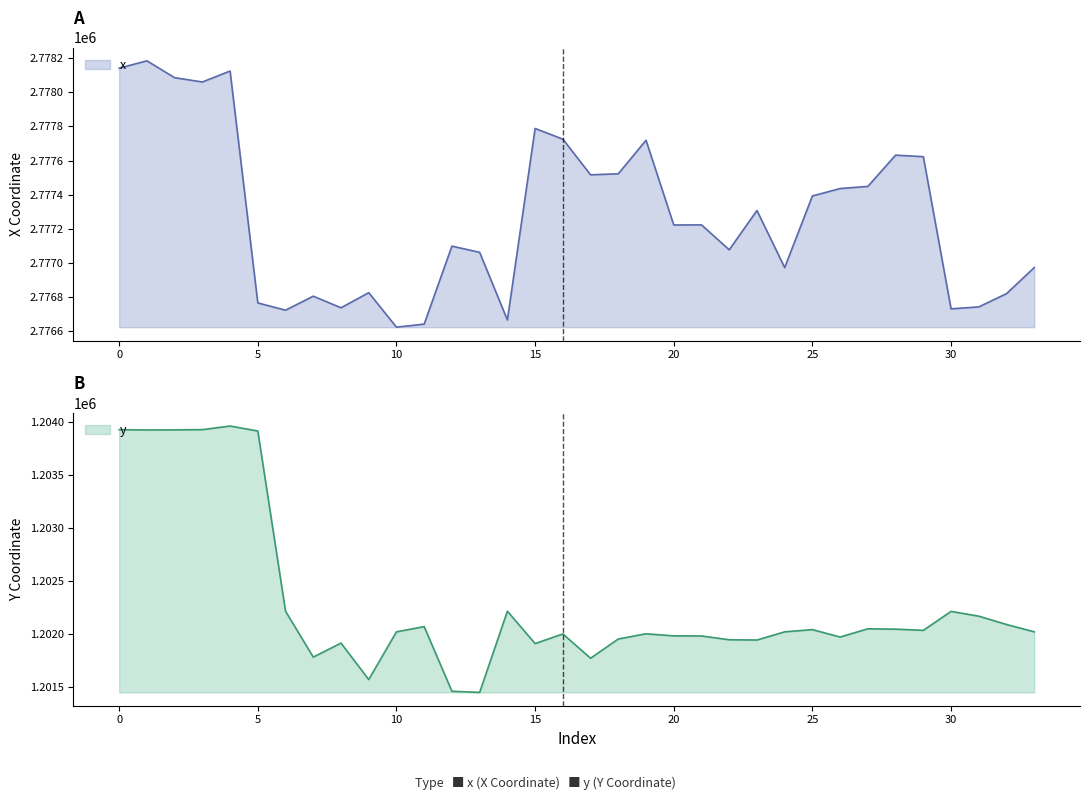

What is the sum of the x values at 18 and 14?

5554189.8